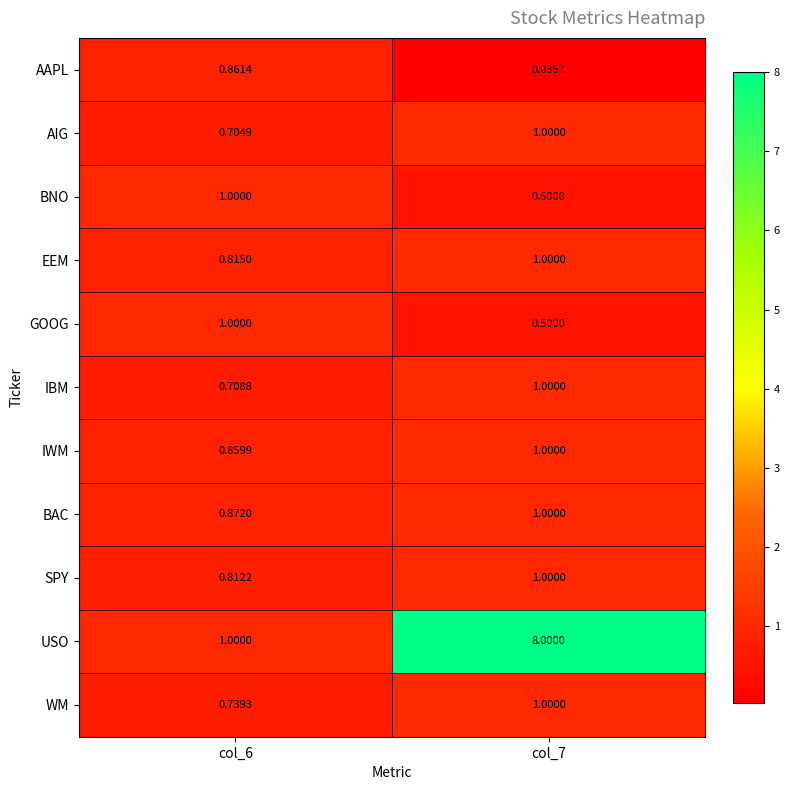

Which series changed the most between col_6 and col_7?

USO